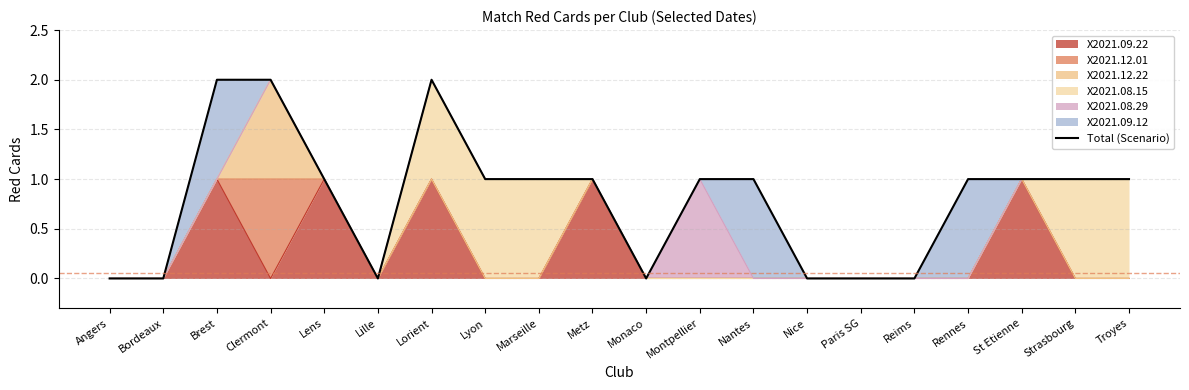

At which category does the data reach its first local peak?

Lorient